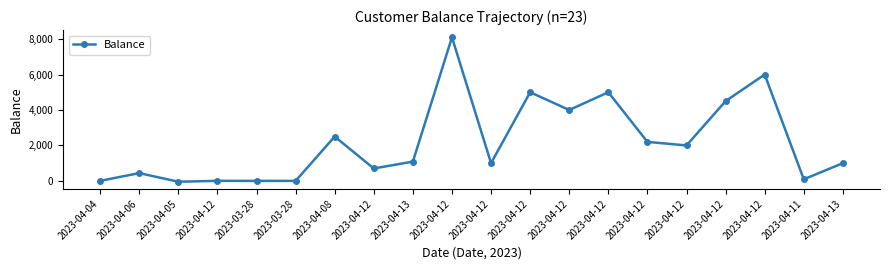

The chart shows a value of 635 at 2023-04-13. True or false?

False